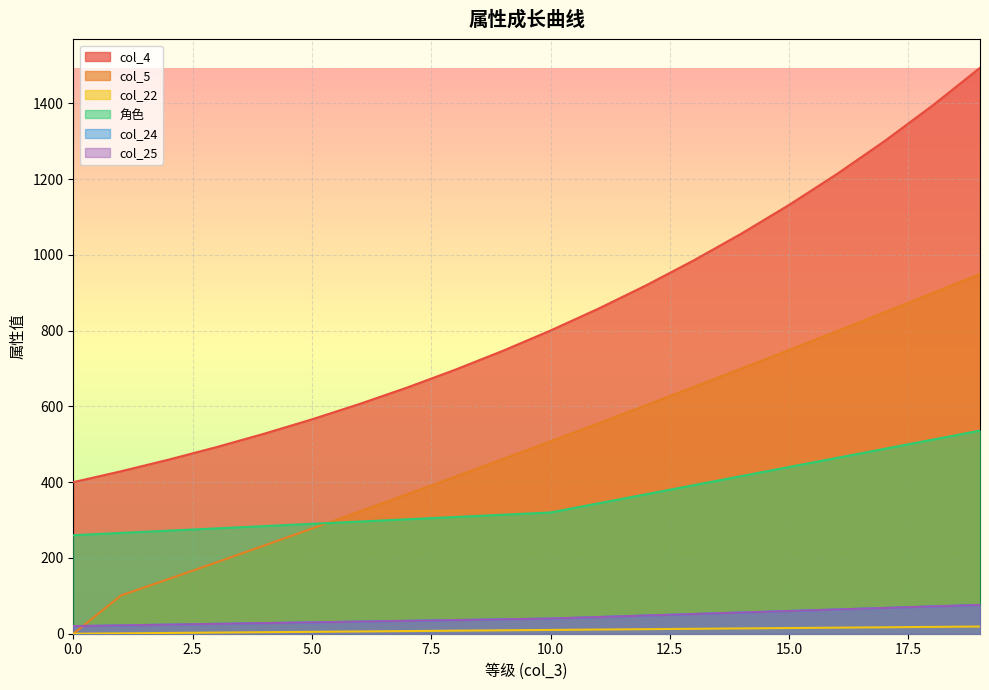

True or false: col_5 has a value of 297.1 at 3.

False